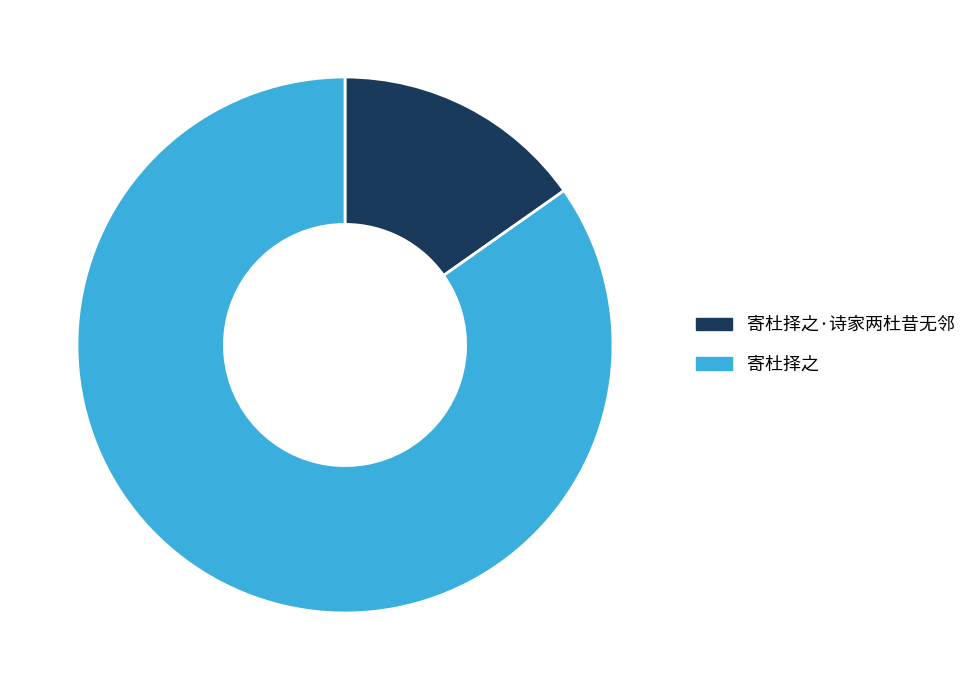

Do 寄杜择之·诗家两杜昔无邻 and 寄杜择之 together represent more than half of the pie?

Yes